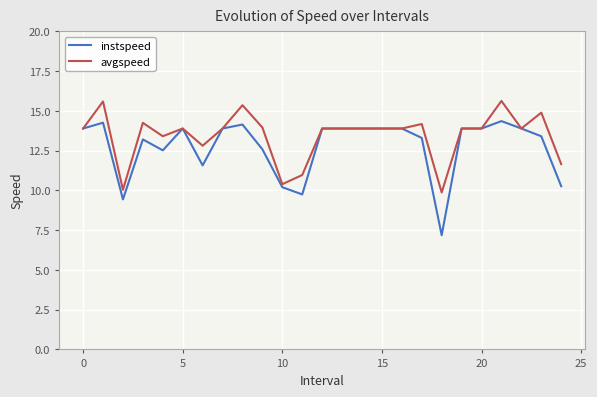

How many categories are shown in the chart?

25